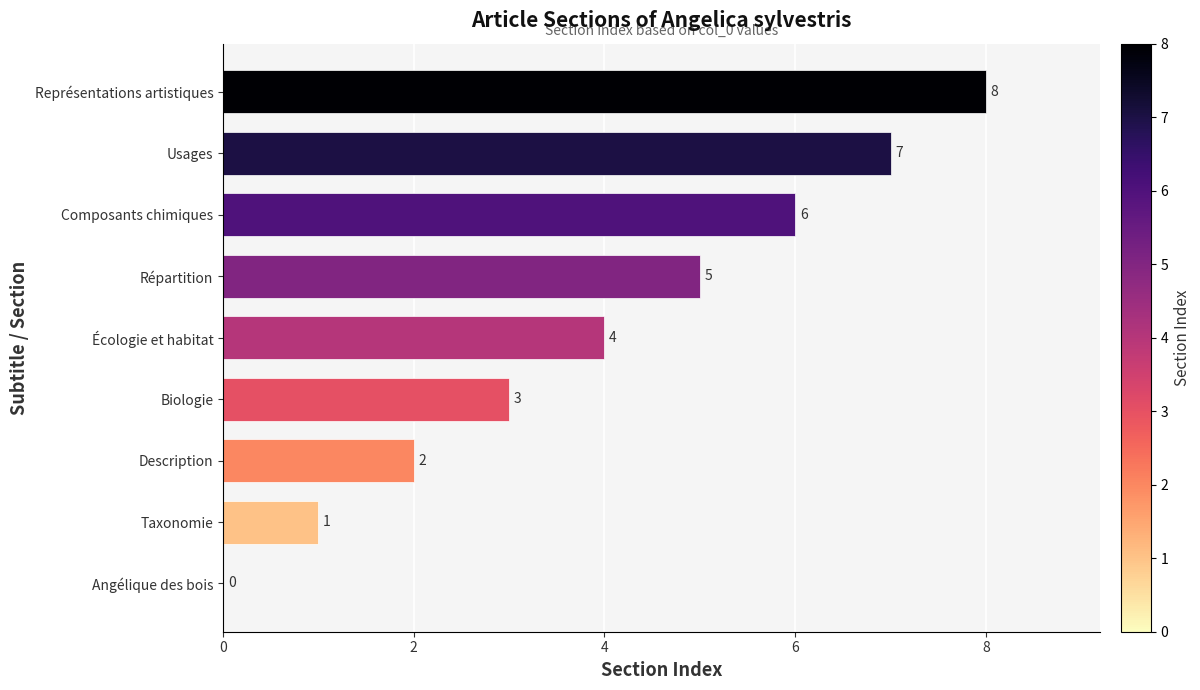

The chart shows a value of 3 at Biologie. True or false?

True